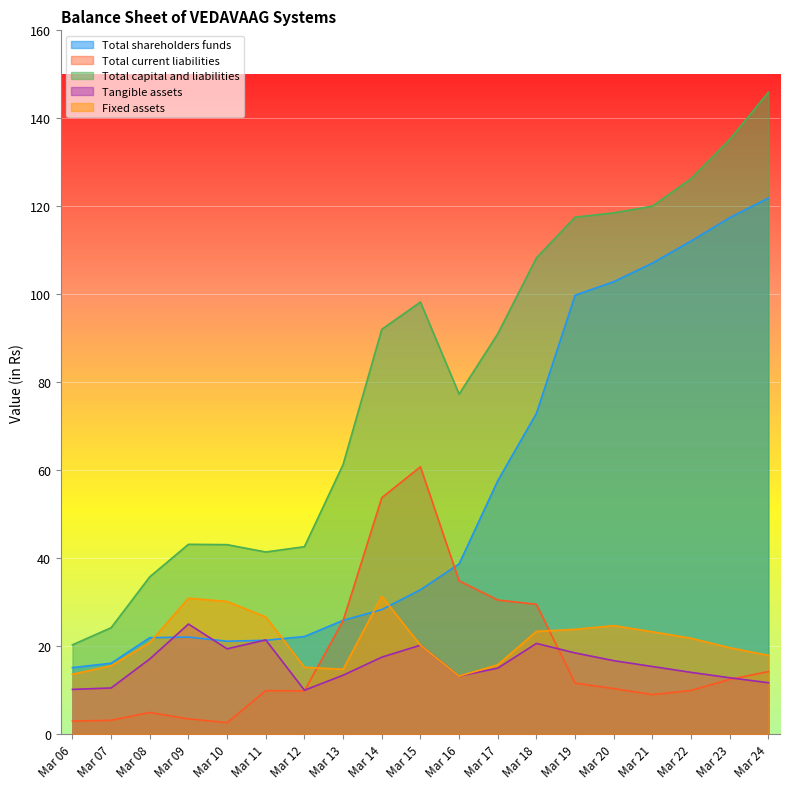

How many data points does each series have?

19